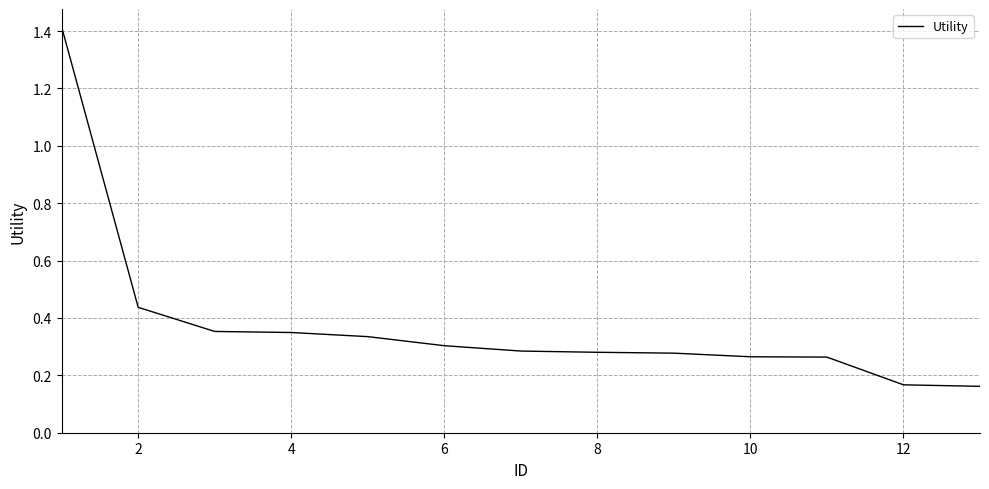

What is the greatest value displayed?

1.4